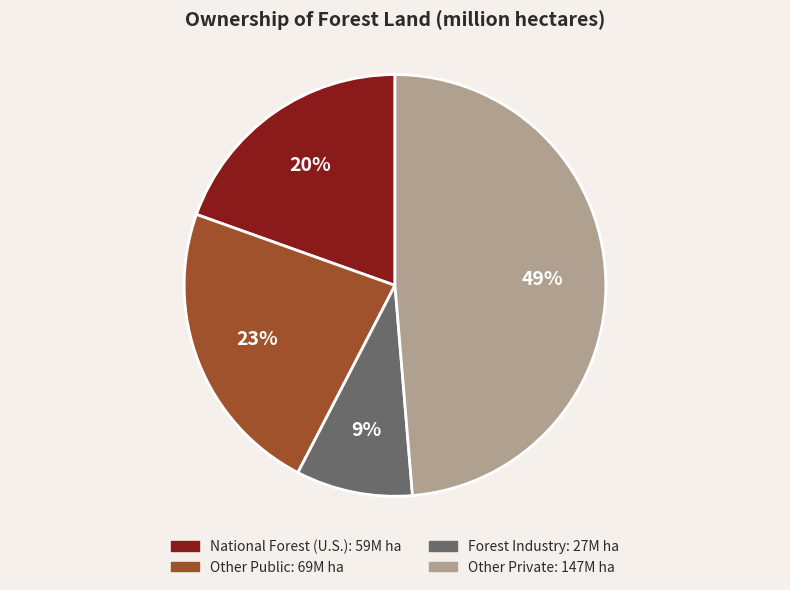

True or false: Other Public accounts for 23% of the total.

True